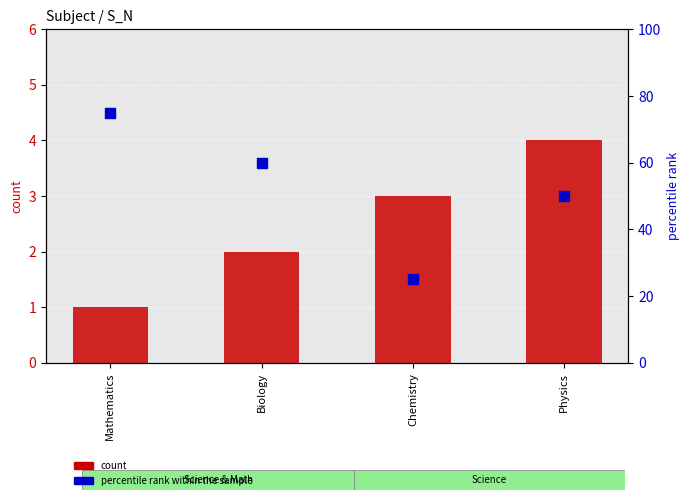

Which series contains the highest Y value?

percentile rank within the sample